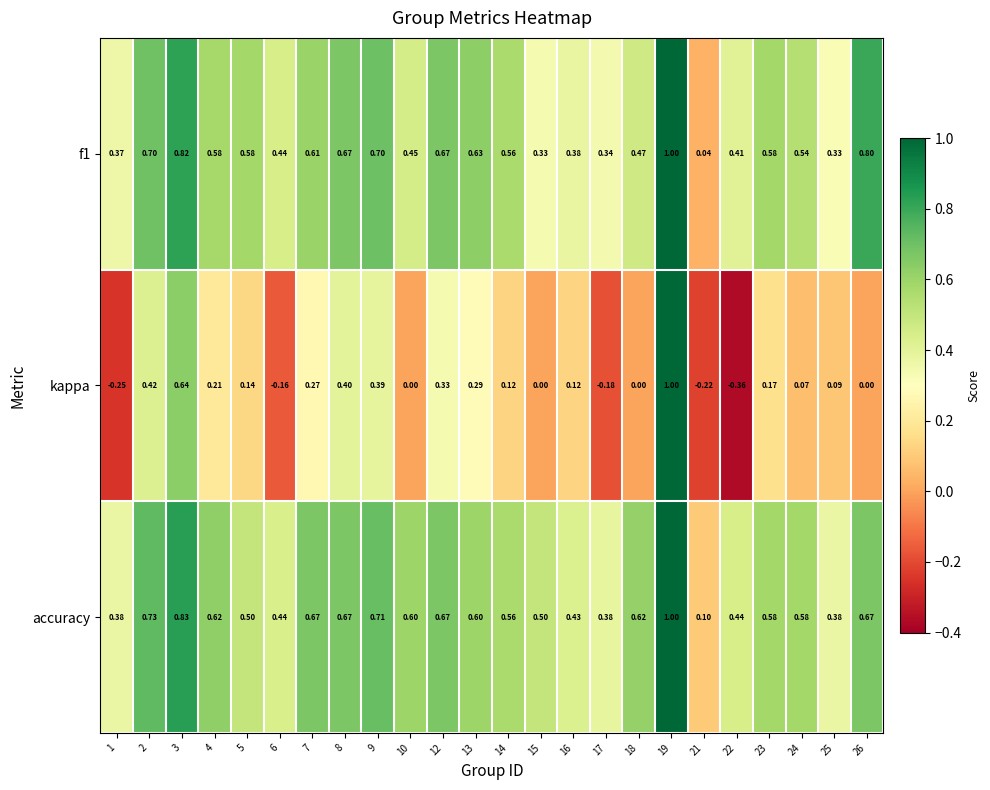

Which series has the largest total across all categories?

accuracy